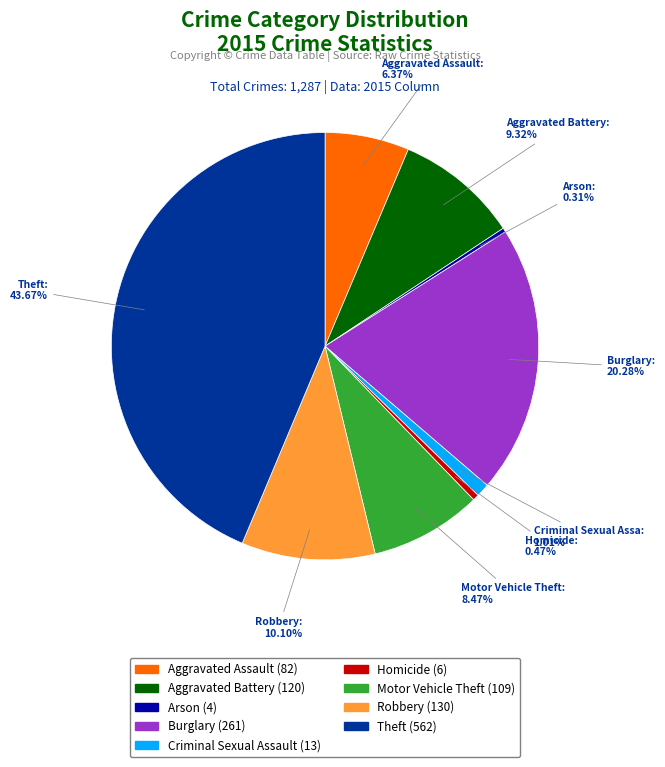

Between Motor Vehicle Theft and Burglary, which is larger?

Burglary